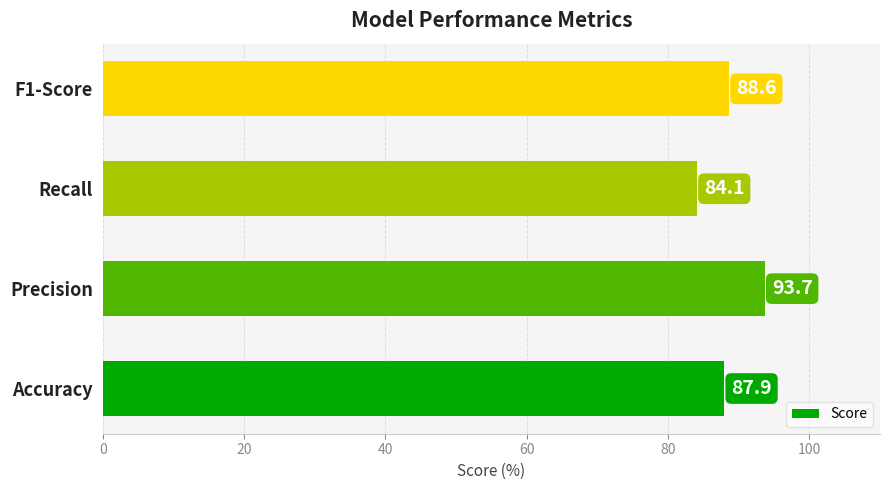

Which label corresponds to the largest value in the chart?

Precision